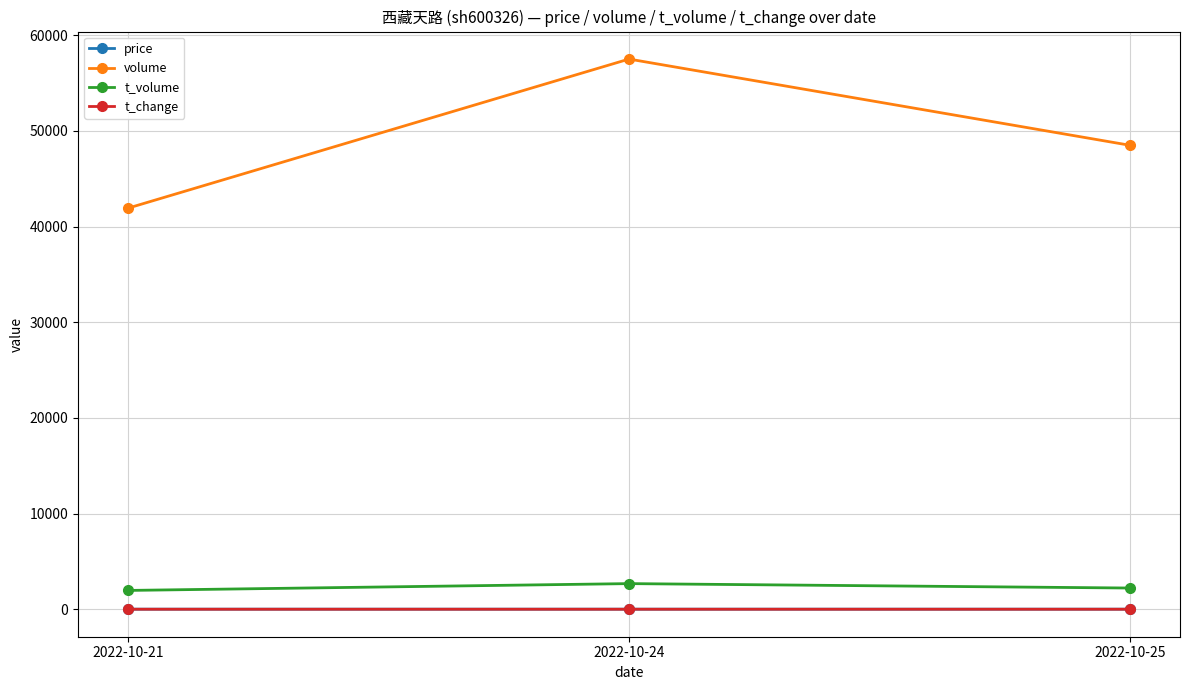

Which series changed the most between 2022-10-21 and 2022-10-25?

volume